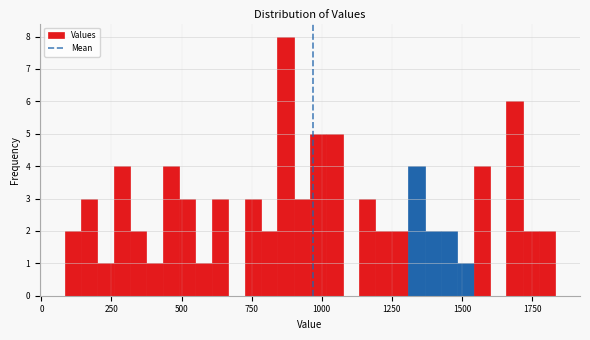

Read against the x-axis, roughly where is the centre of the tallest bar?

850